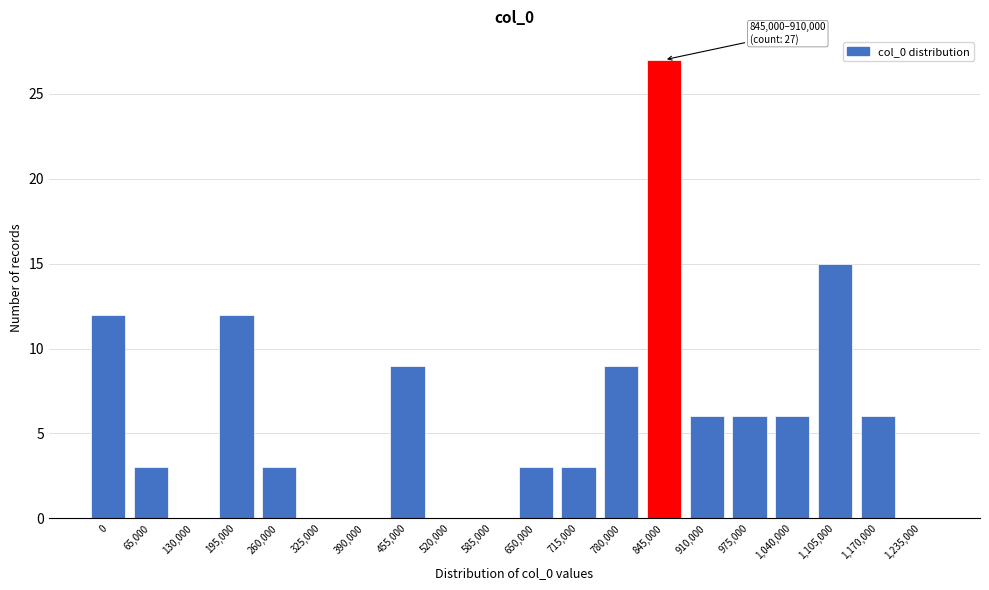

Reading left to right, extract all data points from this chart.

0=12	65,000=3	130,000=0	195,000=12	260,000=3	325,000=0	390,000=0	455,000=9	520,000=0	585,000=0	650,000=3	715,000=3	780,000=9	845,000=27	910,000=6	975,000=6	1,040,000=6	1,105,000=15	1,170,000=6	1,235,000=0